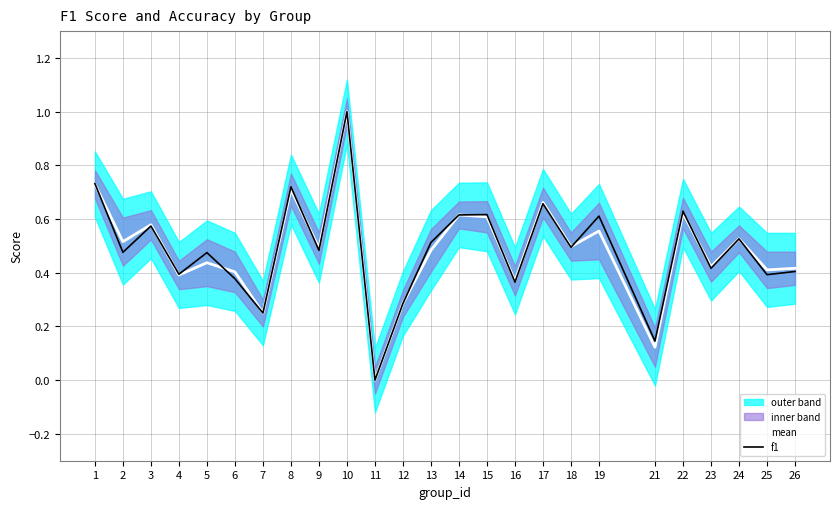

What is the total value across all series at 26?

0.8